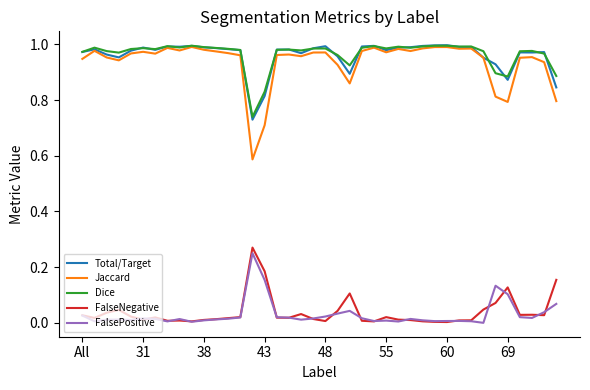

True or false: FalsePositive and Total/Target intersect in this chart.

False